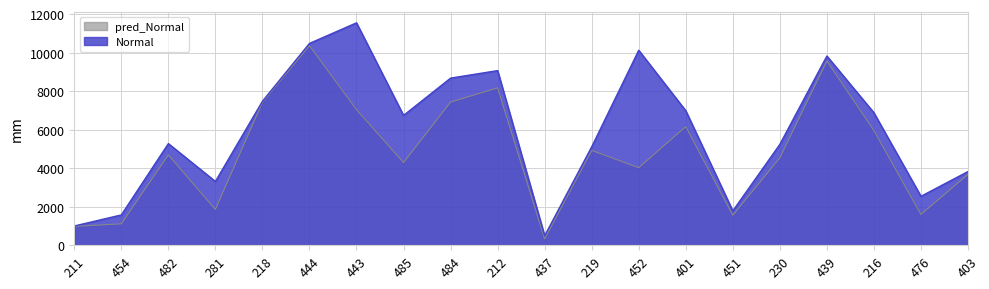

True or false: pred_Normal and Normal intersect in this chart.

False